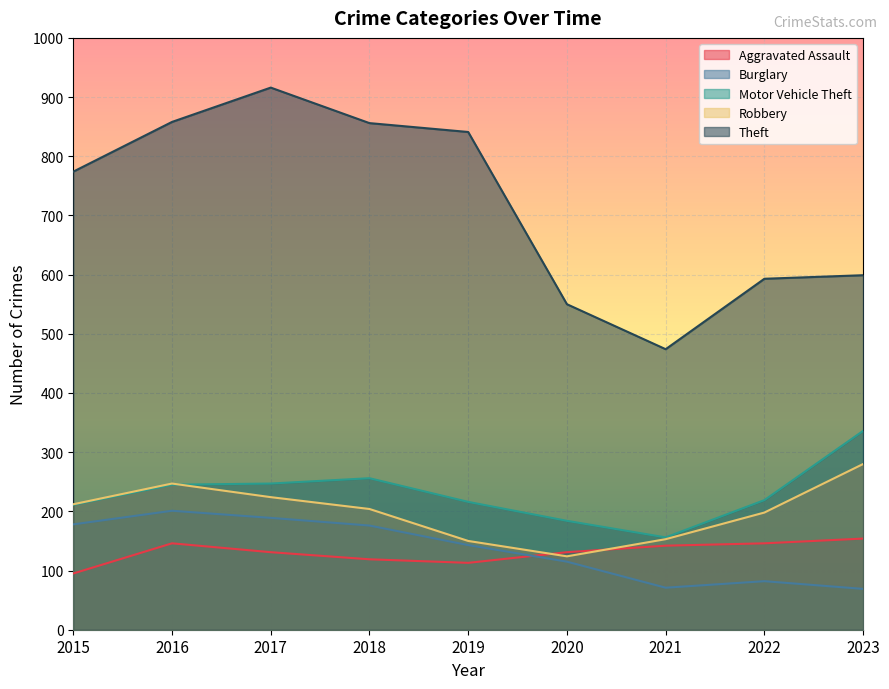

True or false: Robbery and Burglary intersect in this chart.

False